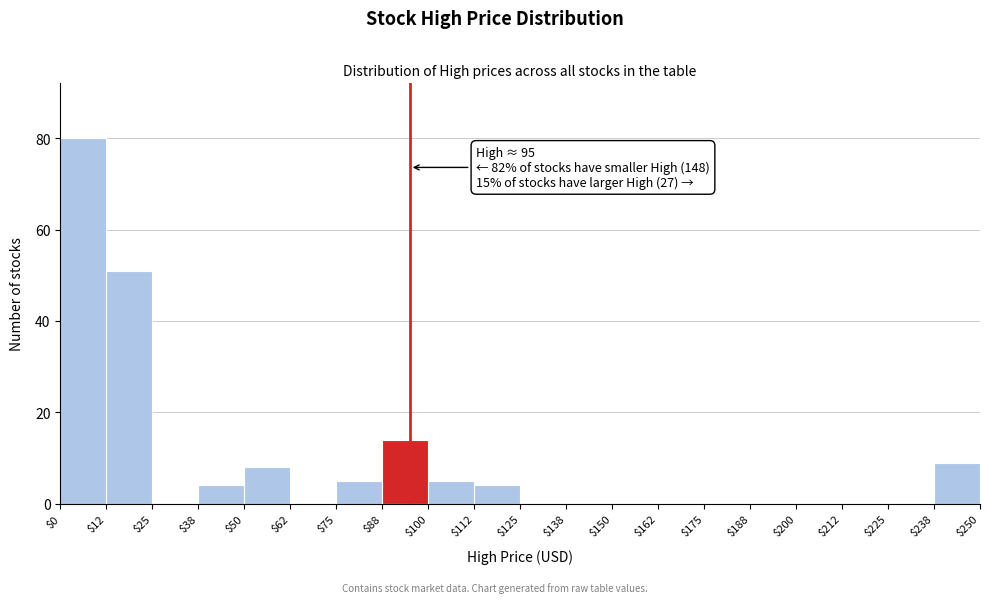

Which range on the x-axis has the tallest bar?

$0 to $12